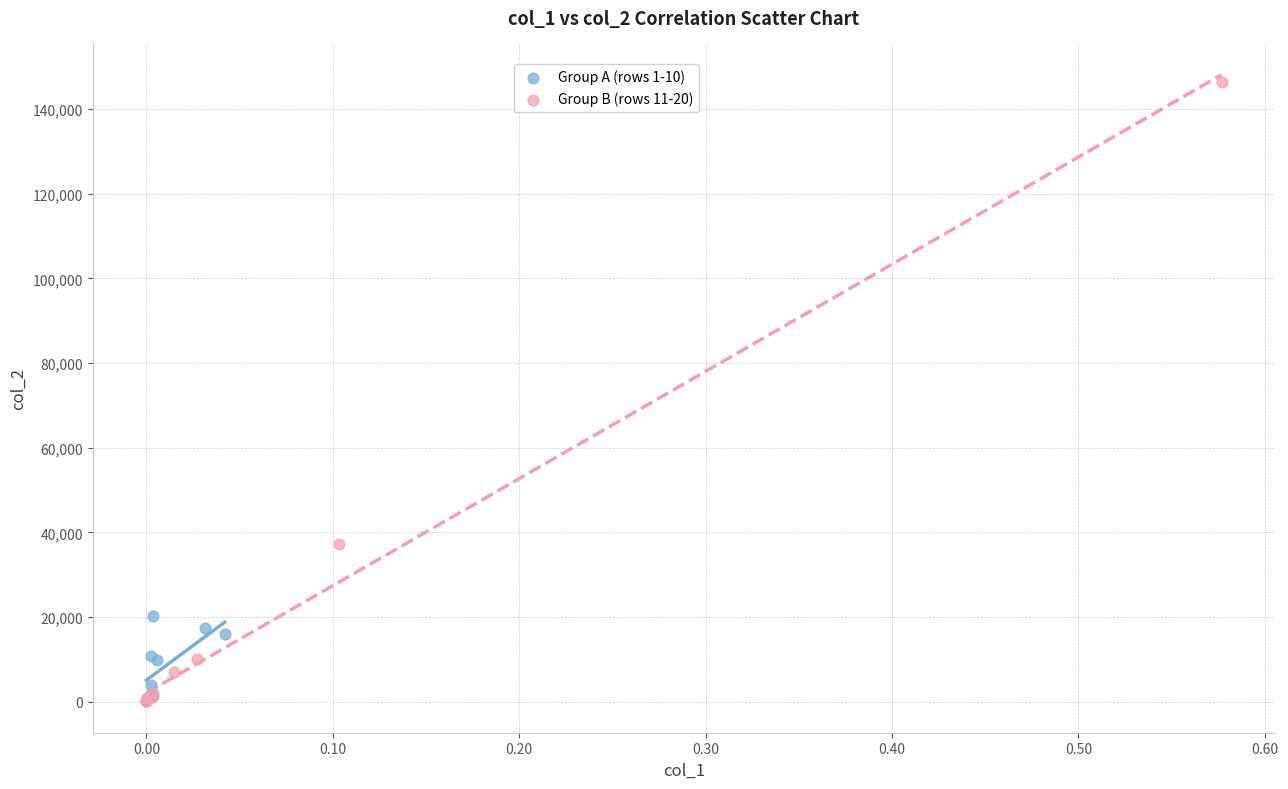

Which series has the widest spread of Y values?

Group B (rows 11-20)